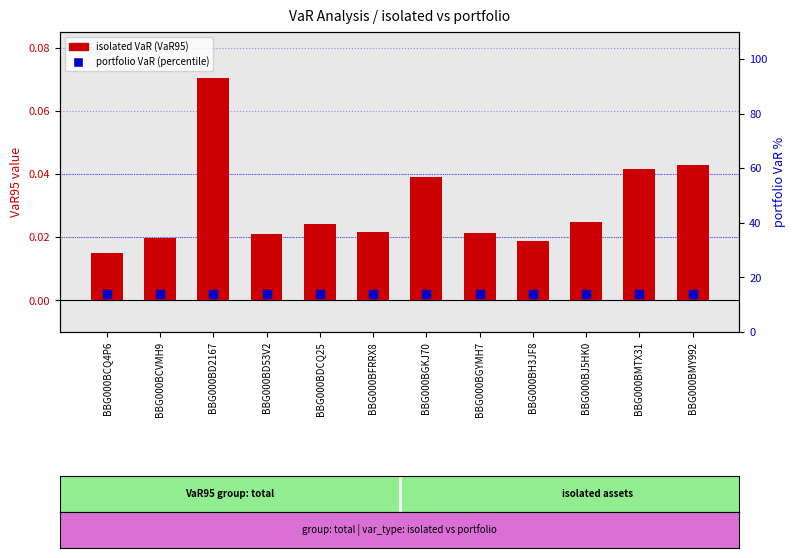

Which series reaches the maximum Y coordinate?

portfolio VaR (percentile)